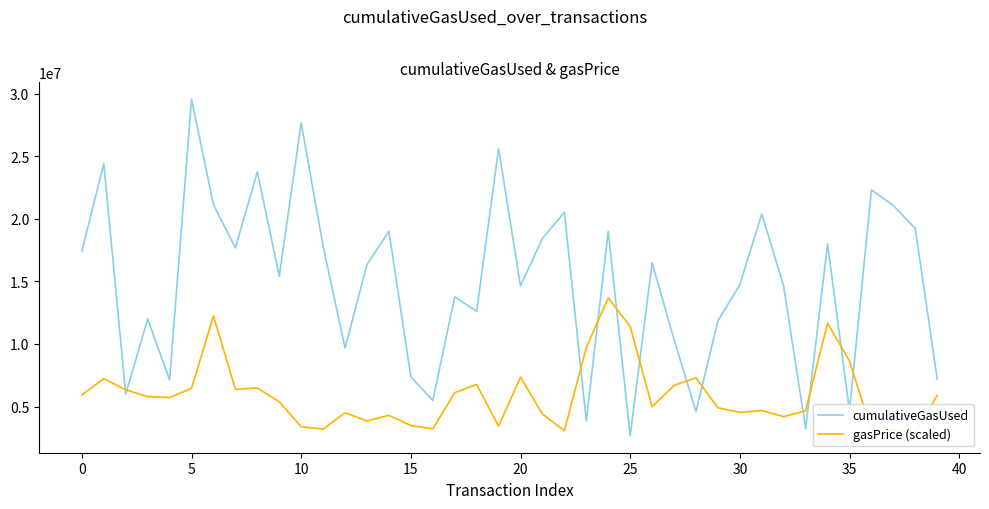

What is the lowest value of the cumulativeGasUsed series?

2650843